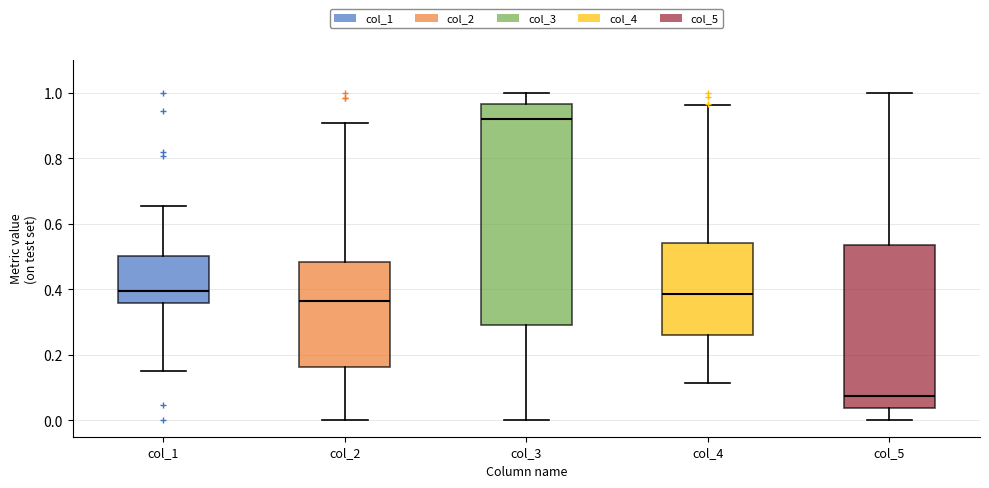

Reading left to right, read every box against the y-axis: the position of its median line, the range the box covers, and the ends of its whiskers. The values are not printed on the chart, so give them approximately, as read against the axis.

col_1: median 0.40, box 0.36 to 0.50, whiskers 0.14 to 0.66
col_2: median 0.36, box 0.16 to 0.48, whiskers 0.00 to 0.90
col_3: median 0.92, box 0.30 to 0.96, whiskers 0.00 to 1.00
col_4: median 0.38, box 0.26 to 0.54, whiskers 0.12 to 0.96
col_5: median 0.08, box 0.04 to 0.54, whiskers 0.00 to 1.00